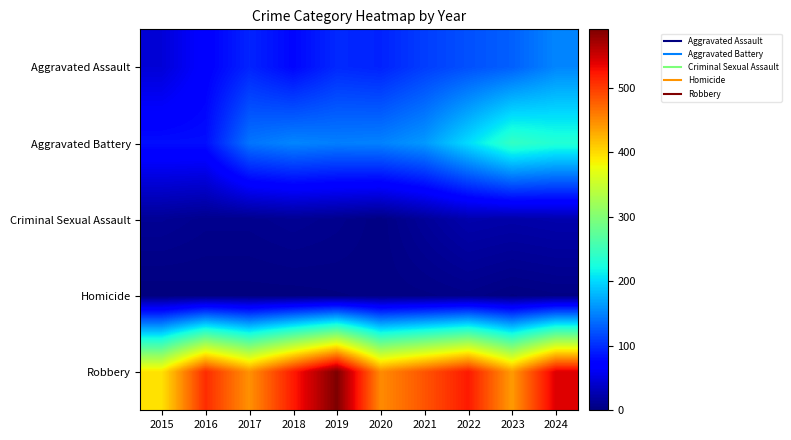

What is the total value across all series at 2018?

761